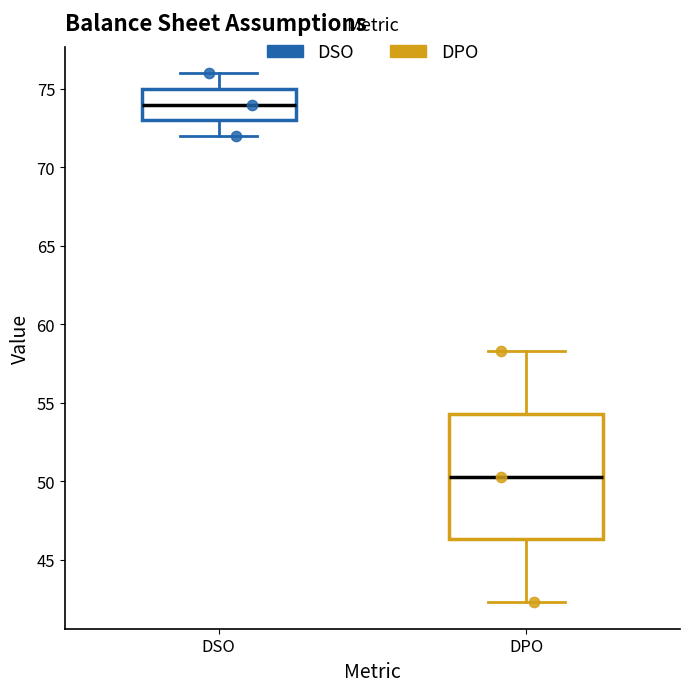

Reading left to right, read every box against the y-axis: the position of its median line, the range the box covers, and the ends of its whiskers. The values are not printed on the chart, so give them approximately, as read against the axis.

DSO: median 74.0, box 73.0 to 75.0, whiskers 72.0 to 76.0
DPO: median 50.5, box 46.5 to 54.5, whiskers 42.5 to 58.5